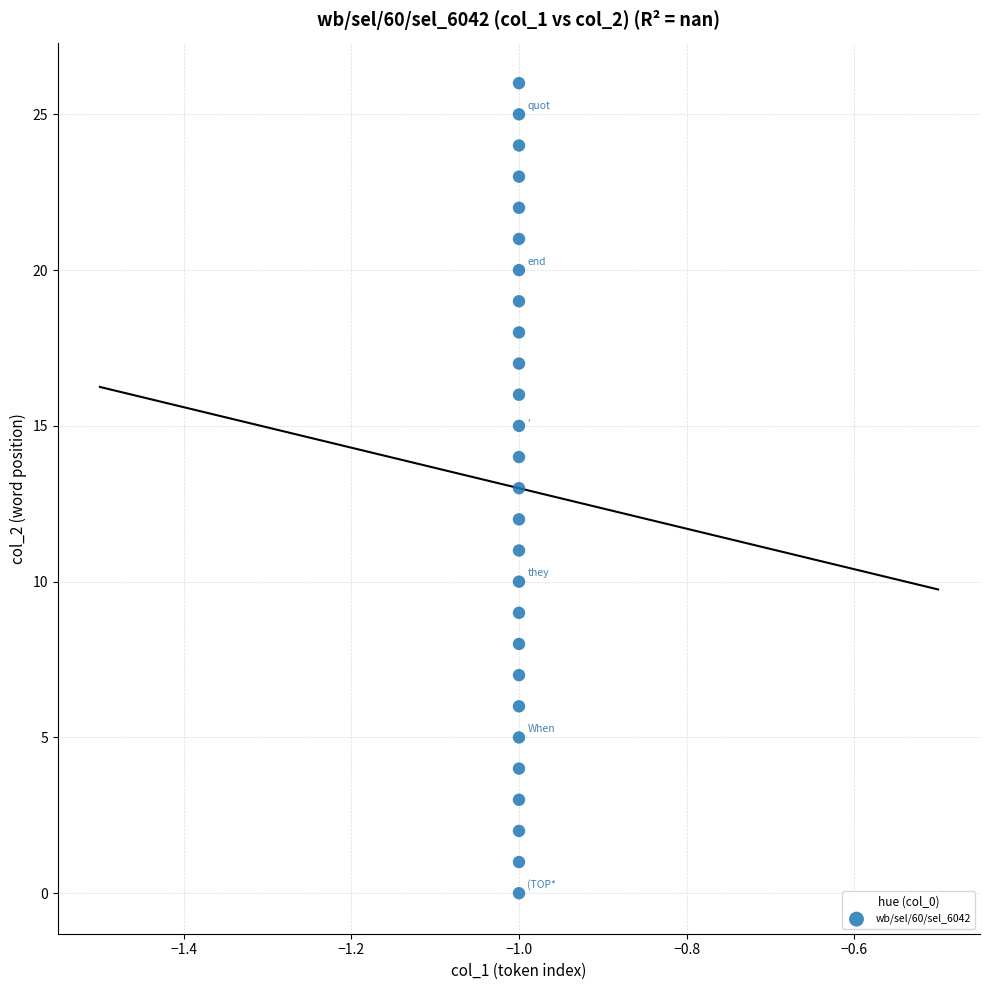

What is the range of Y values (max minus min)?

26